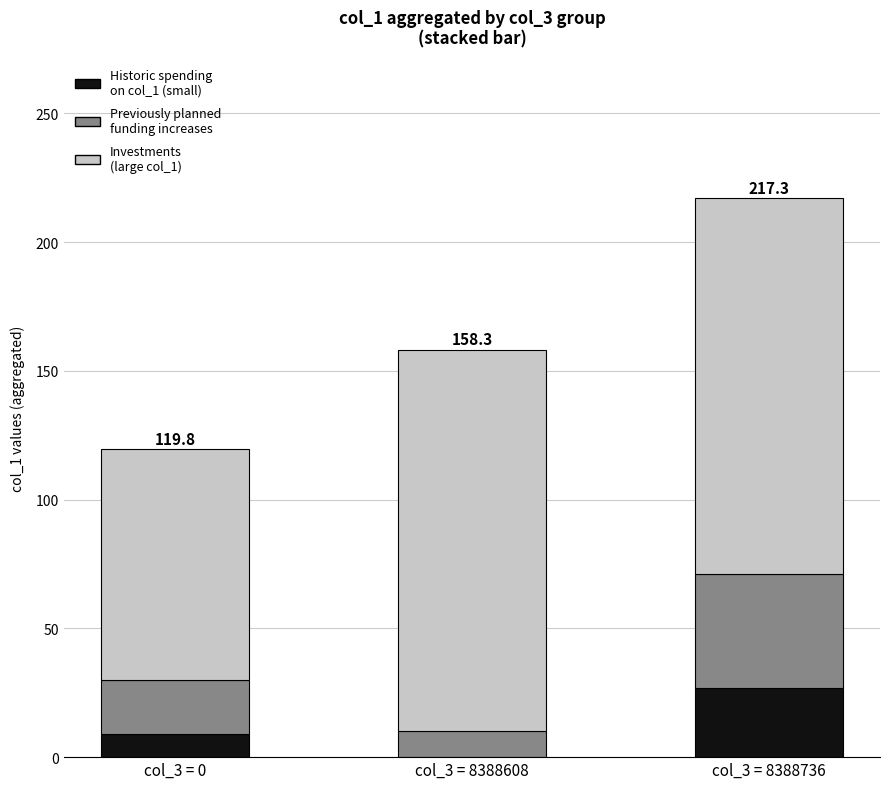

At which category is the sum across all series the highest?

col_3 = 8388736